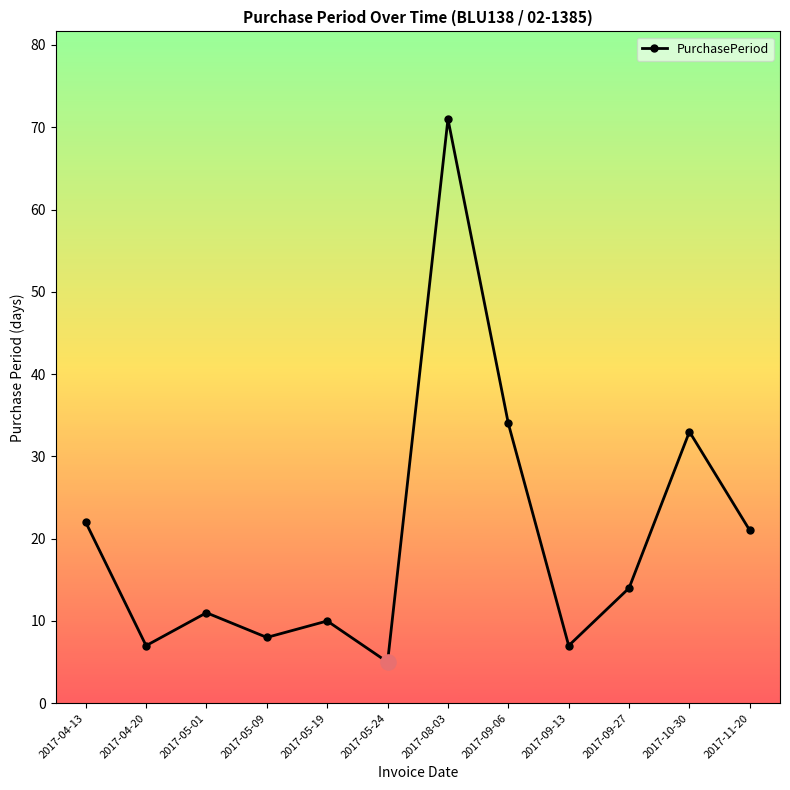

Which has a higher value, 2017-09-06 or 2017-05-09?

2017-09-06